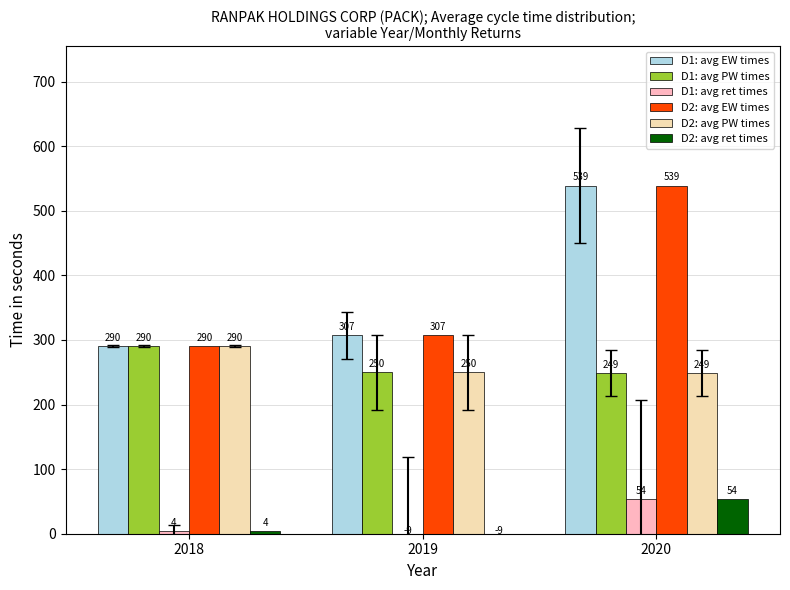

At which category does the chart reach its minimum across all series?

2019